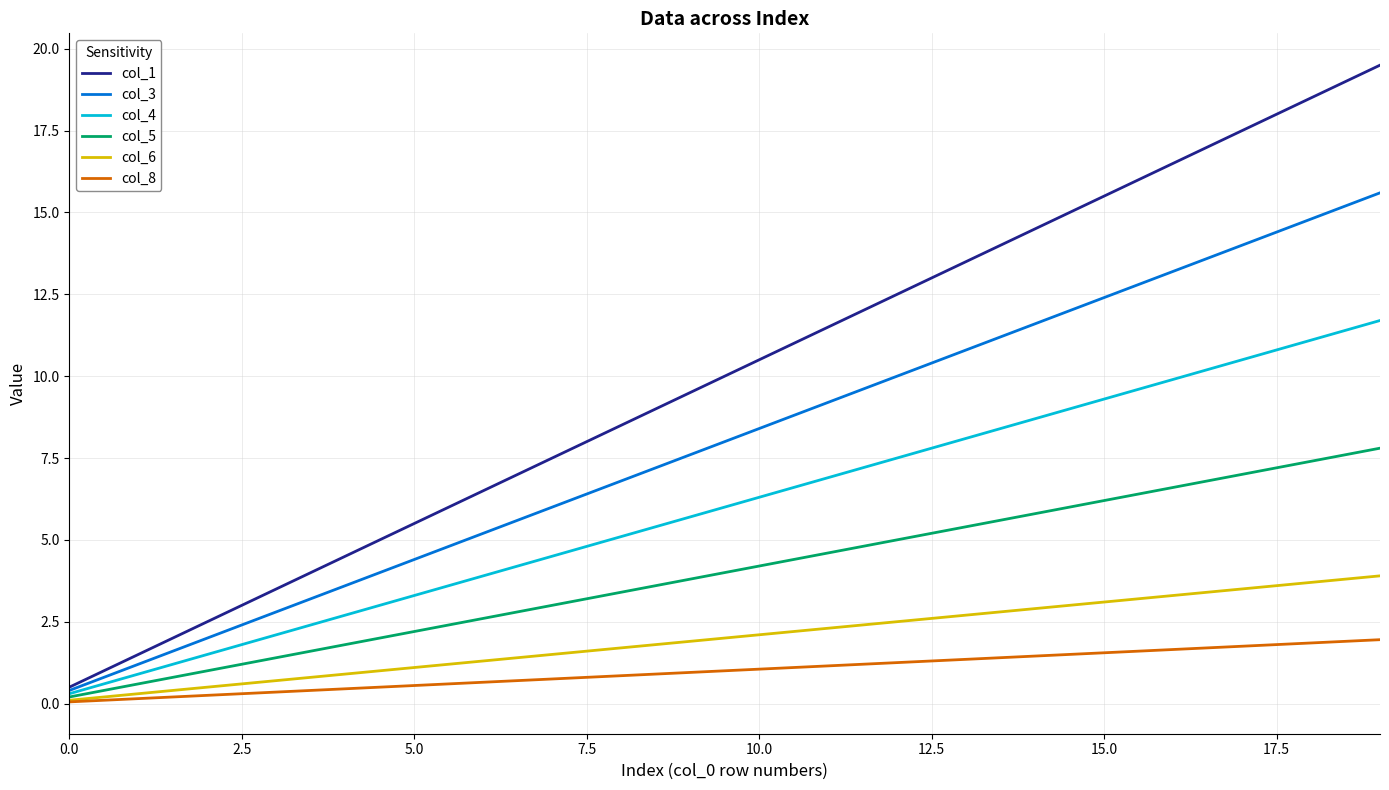

Which series has the widest spread of values?

col_1